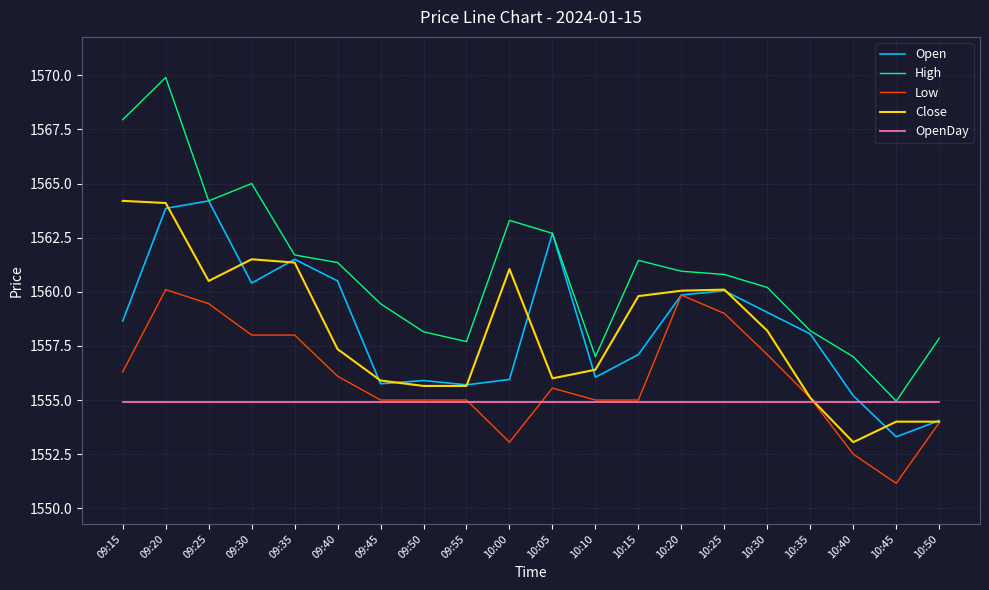

What is the average value of the Close series?

1558.2